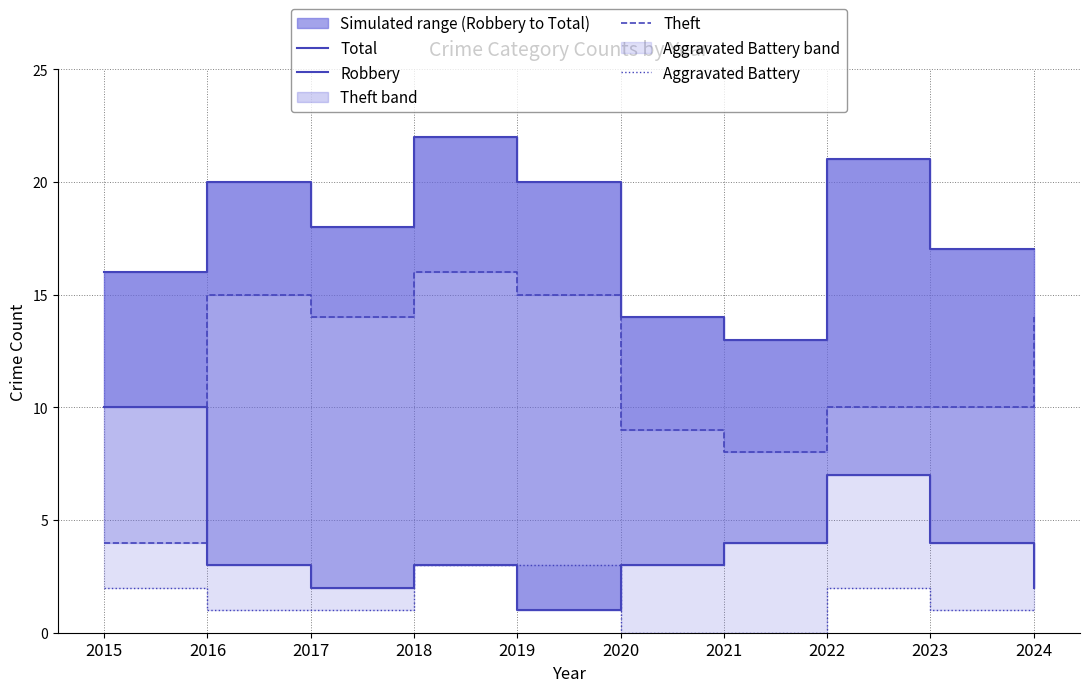

True or false: Aggravated Battery and Total cross at least once.

False